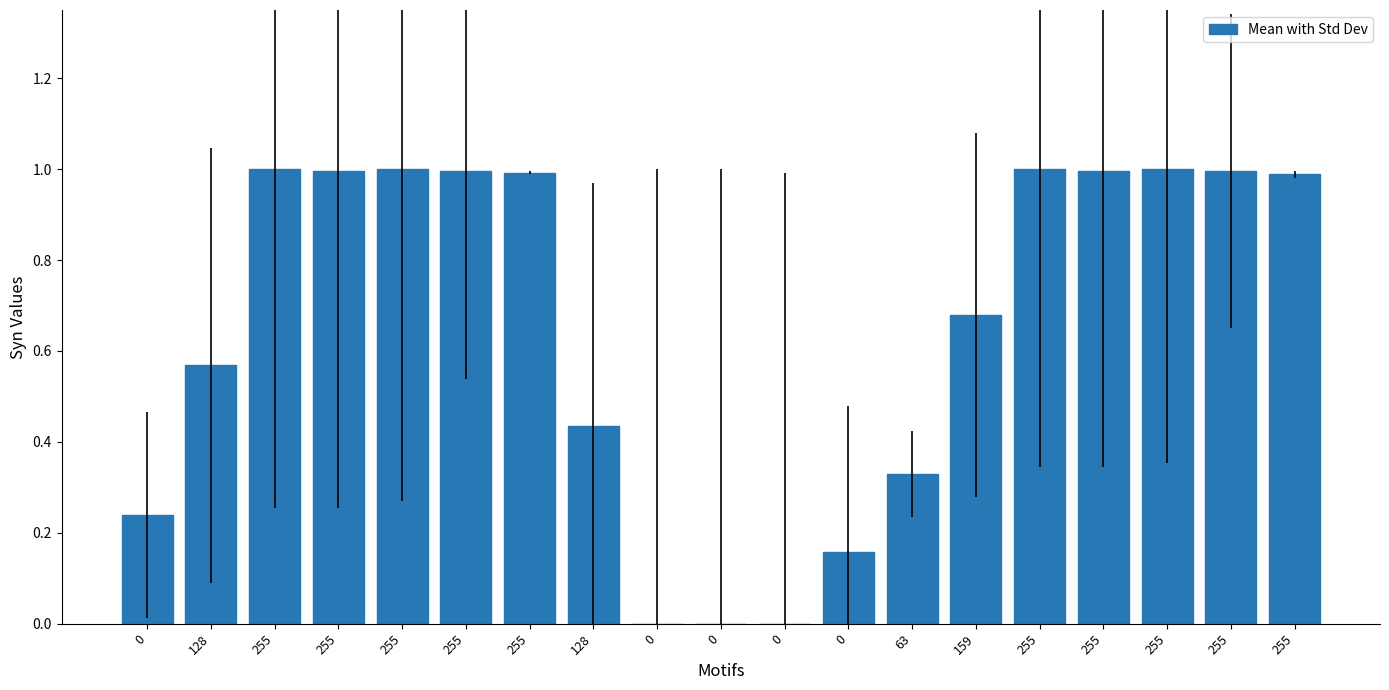

List the labels in order of value, largest first.

255, 255, 255, 255, 255, 255, 255, 255, 255, 255, 159, 128, 128, 63, 0, 0, 0, 0, 0